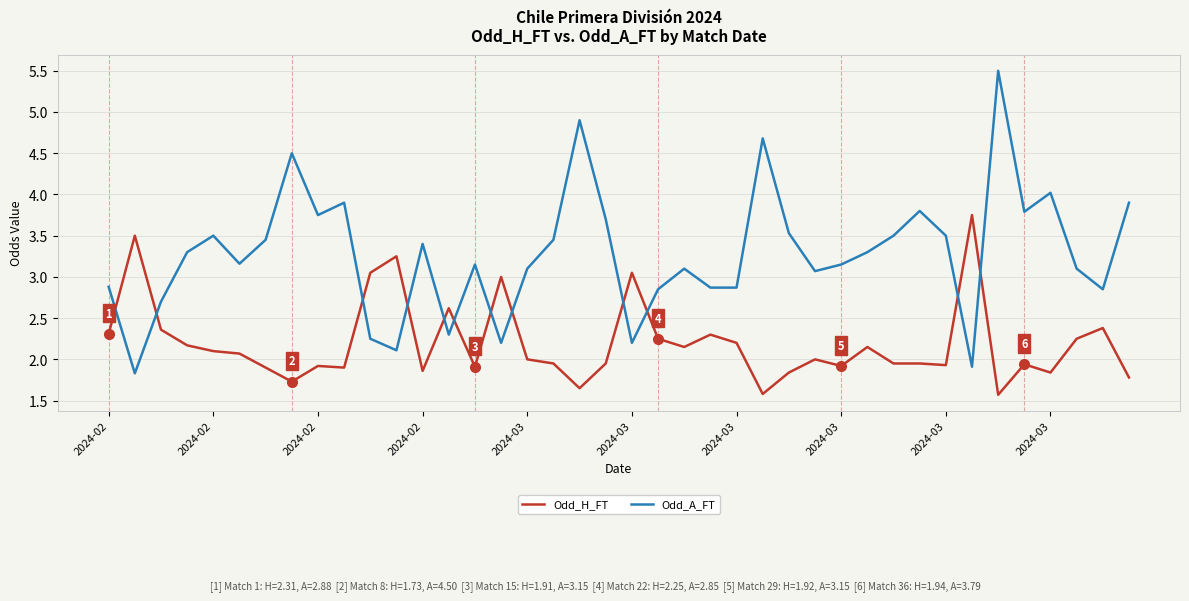

What is the greatest value displayed?

5.5